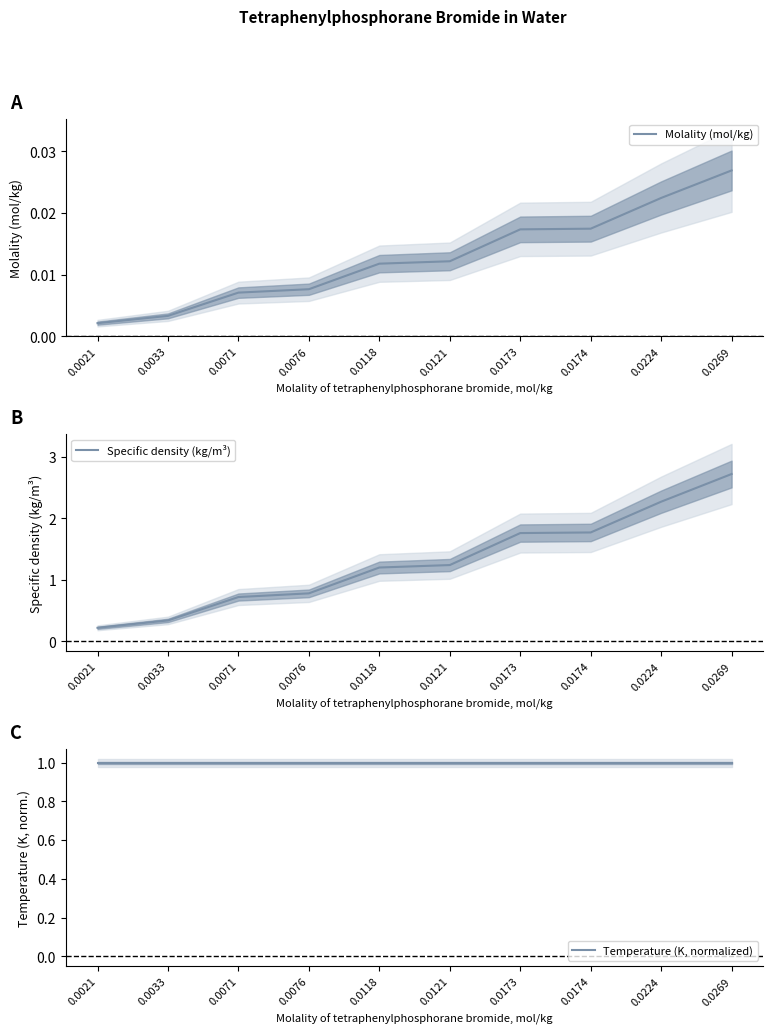

Reading right to left, list all the values displayed in this chart.

Molality (mol/kg): 0.0	0.0	0.0	0.0	0.0	0.0	0.0	0.0	0.0	0.0
Specific density (kg/m³): 2.7	2.3	1.8	1.8	1.2	1.2	0.8	0.7	0.3	0.2
Temperature (K, normalized): 1.0	1.0	1.0	1.0	1.0	1.0	1.0	1.0	1.0	1.0